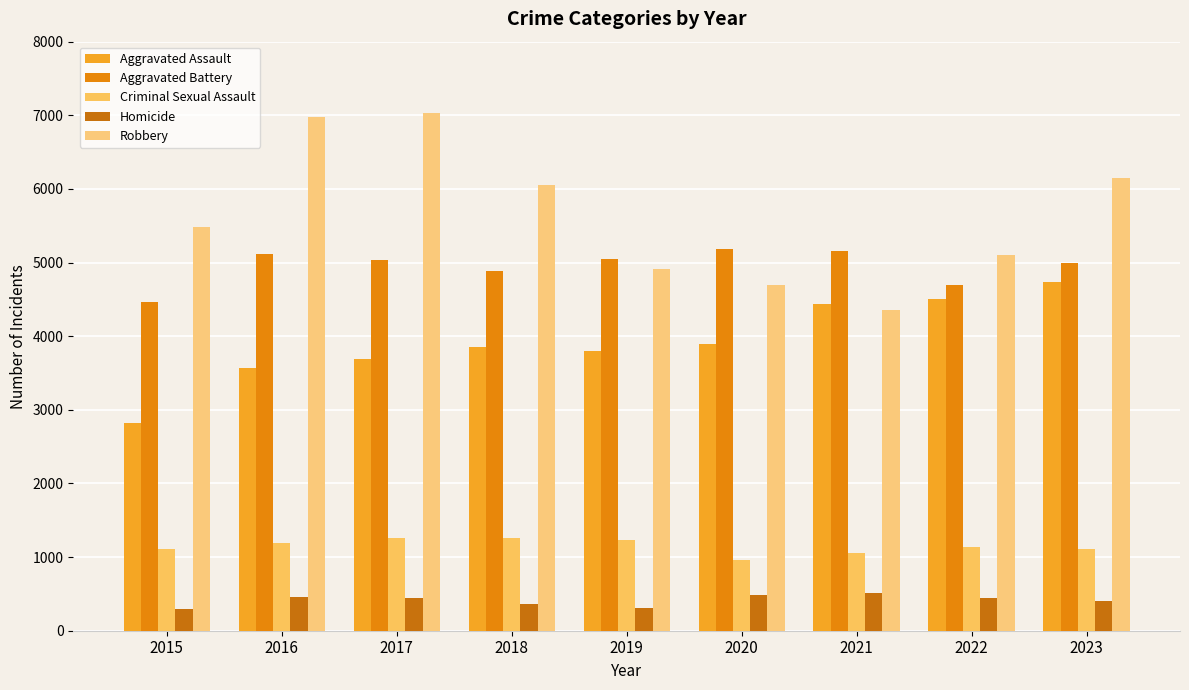

Count the number of categories in the chart.

9